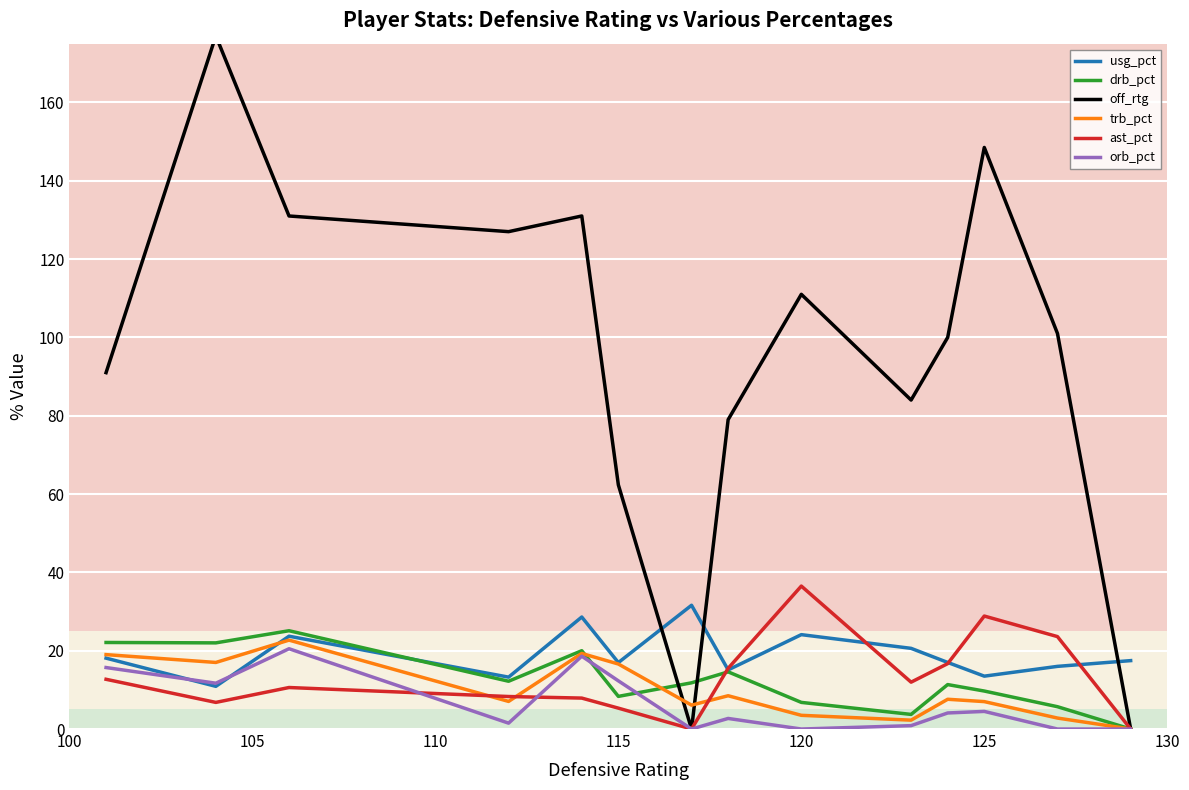

What is the maximum value for usg_pct?

31.6